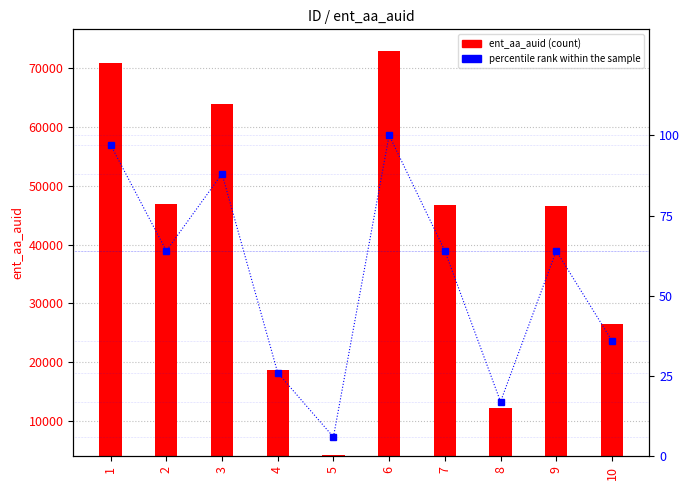

What are all the series names shown in the legend?

ent_aa_auid, percentile rank within the sample